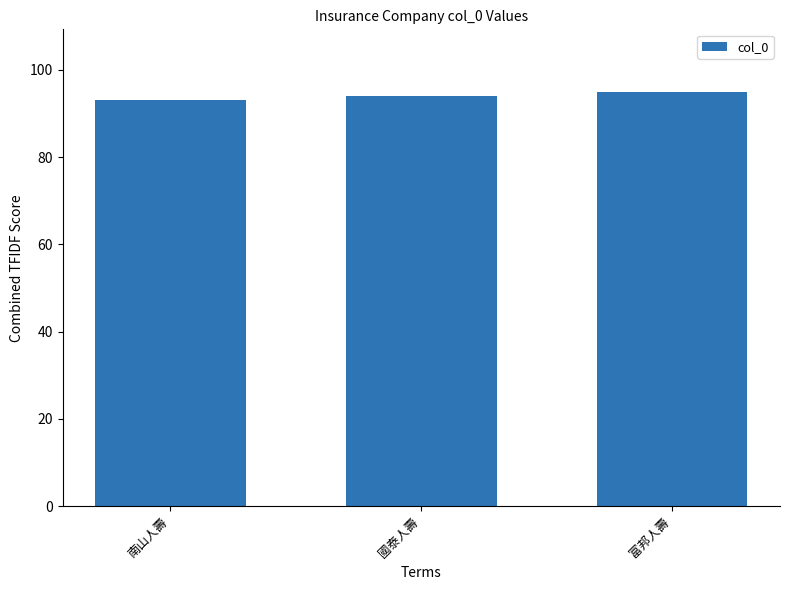

List the labels in order of value, largest first.

富邦人壽, 國泰人壽, 南山人壽